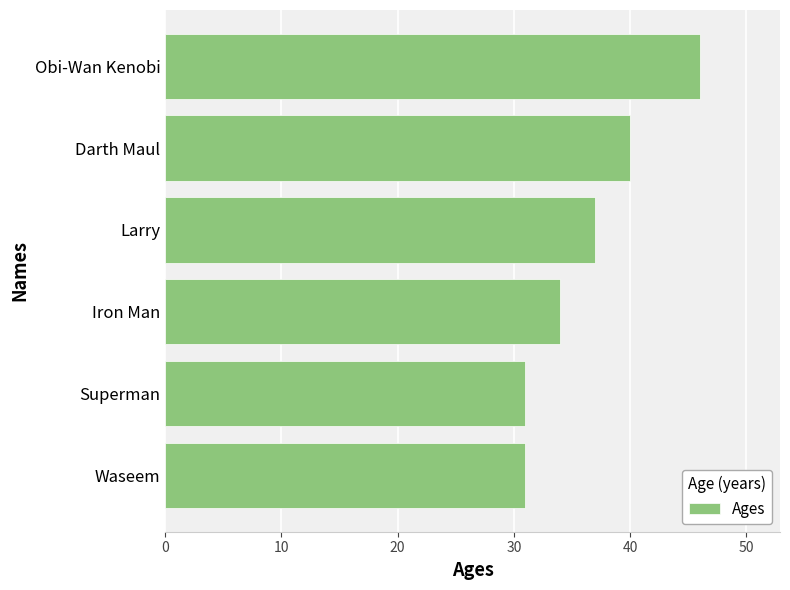

What is the difference between the maximum and minimum values?

15